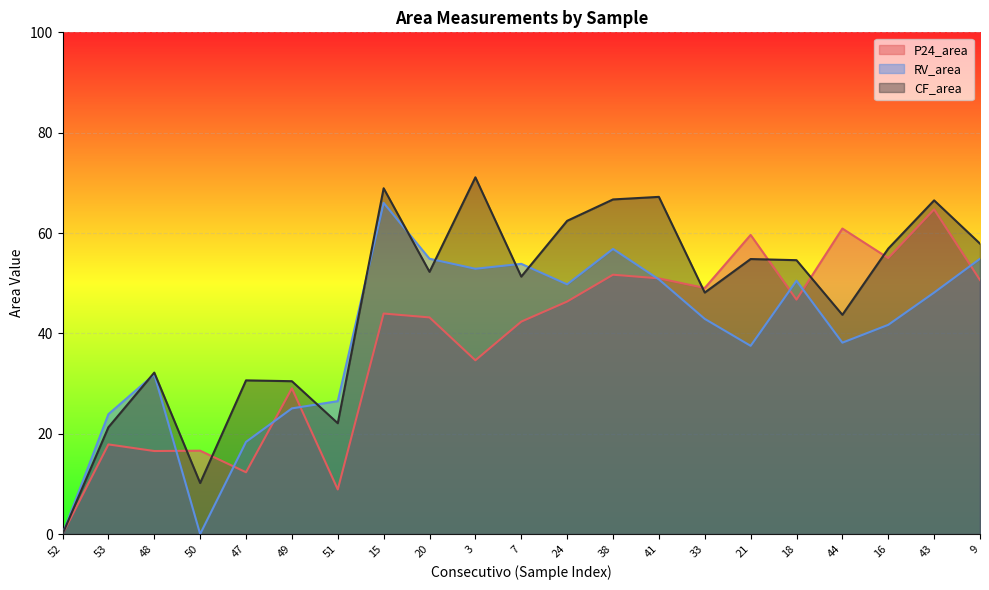

How many categories are shown in the chart?

21